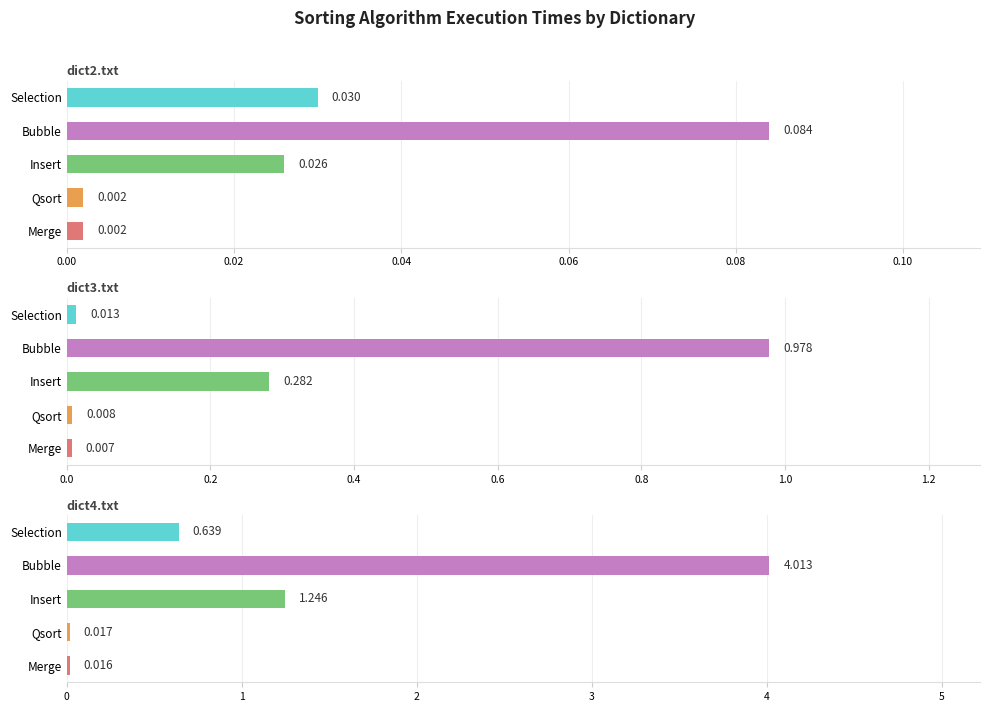

Is the value of dict4.txt at Selection greater than the value of dict3.txt at Bubble?

No